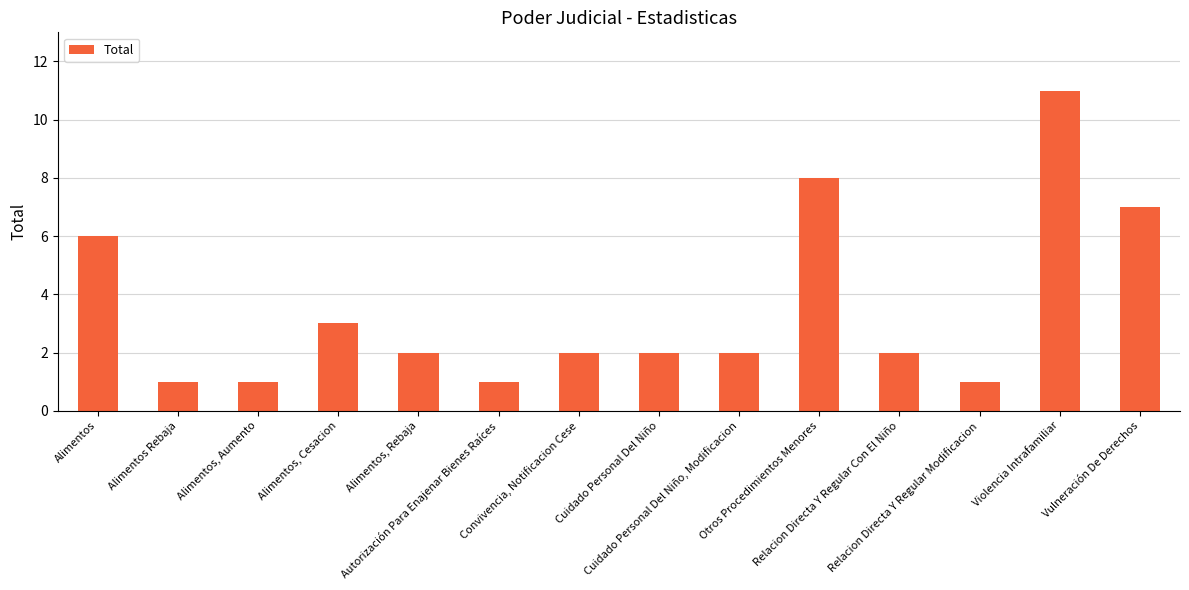

How many bars are there in total?

14